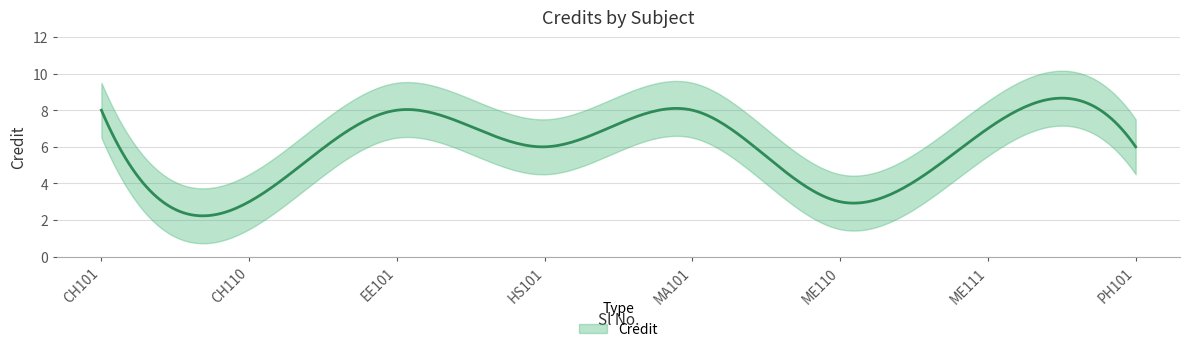

Reading right to left, what are all the values shown in this chart?

6	7	3	8	6	8	3	8